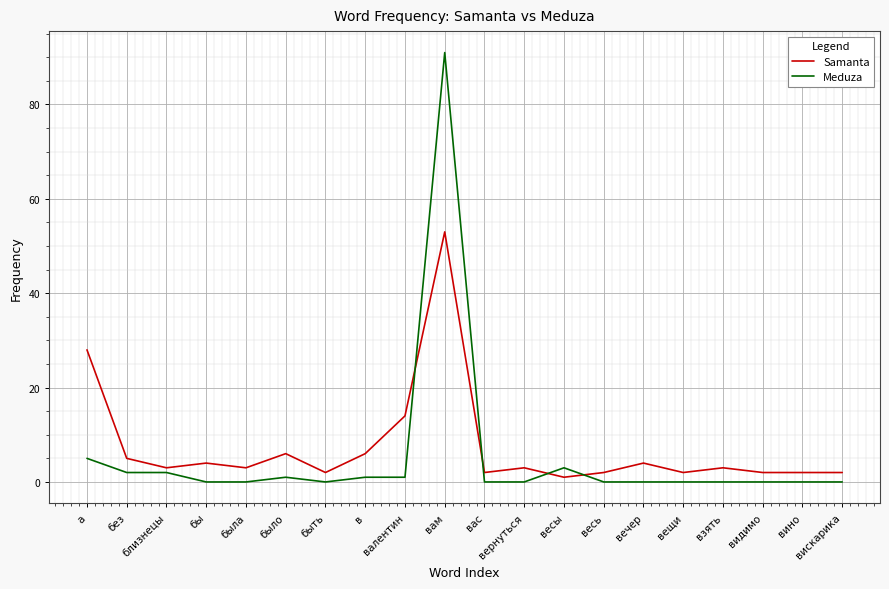

What is the difference between the highest and lowest values at весь?

2